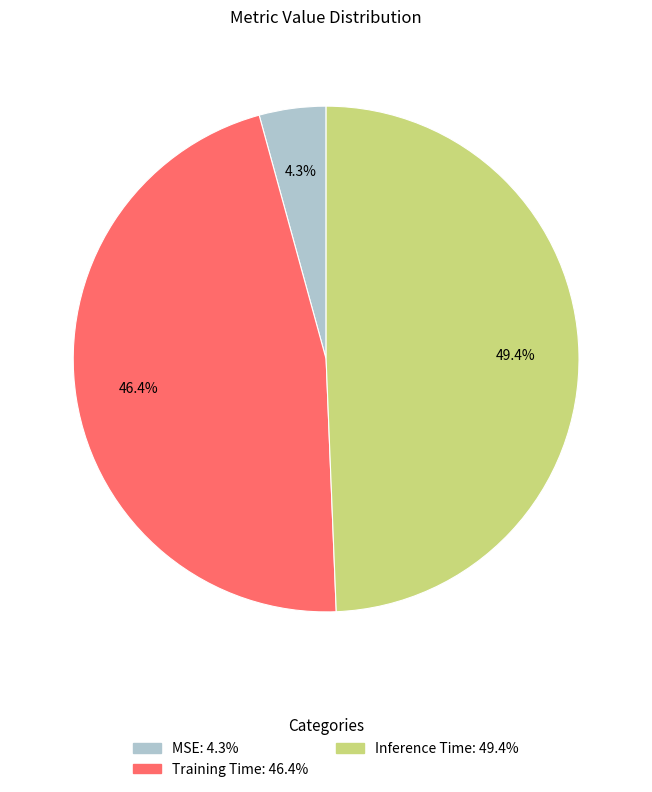

To the nearest percent, what is the combined percentage of Inference Time and MSE?

54%